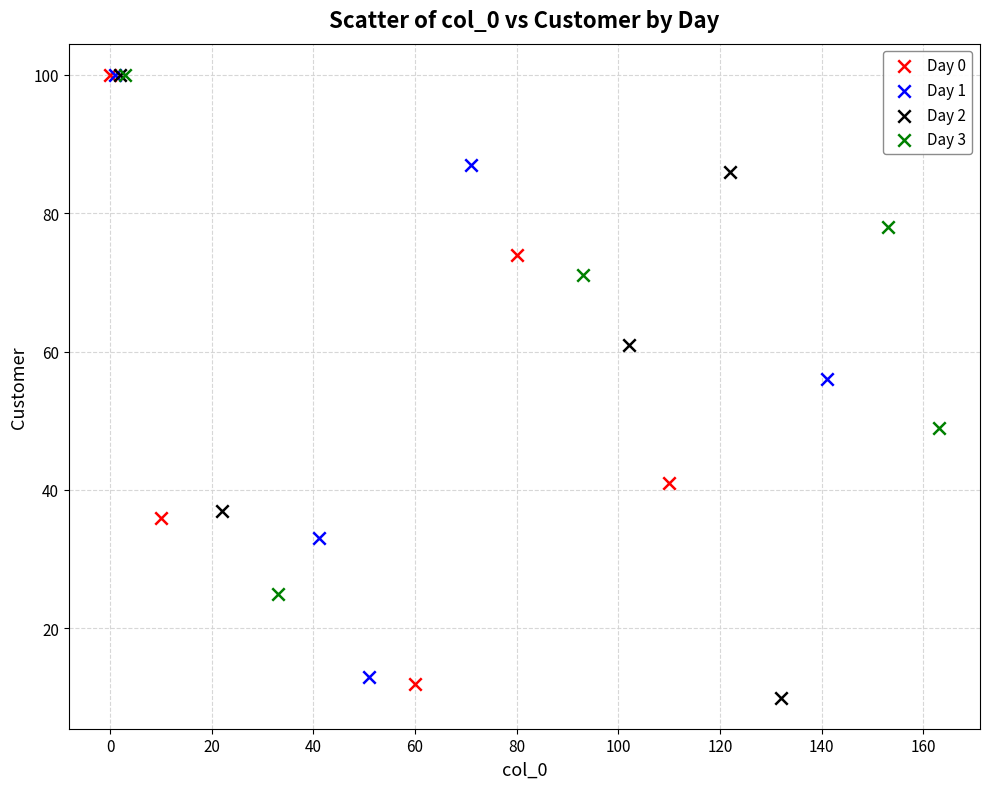

Which series contains the lowest Y value?

Day 2